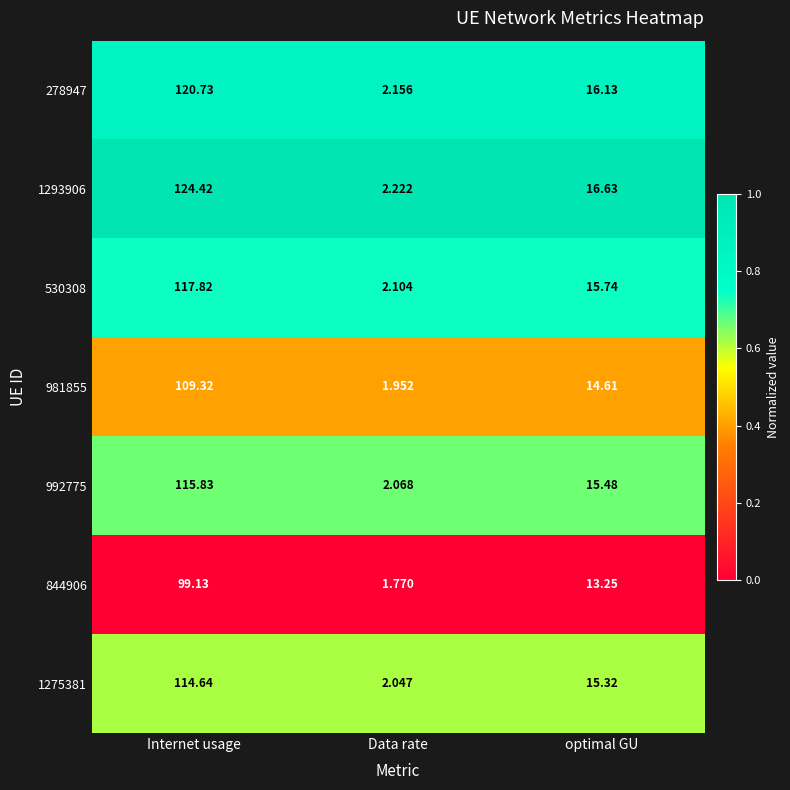

What is the spread (max minus min) of values at Data rate?

0.5